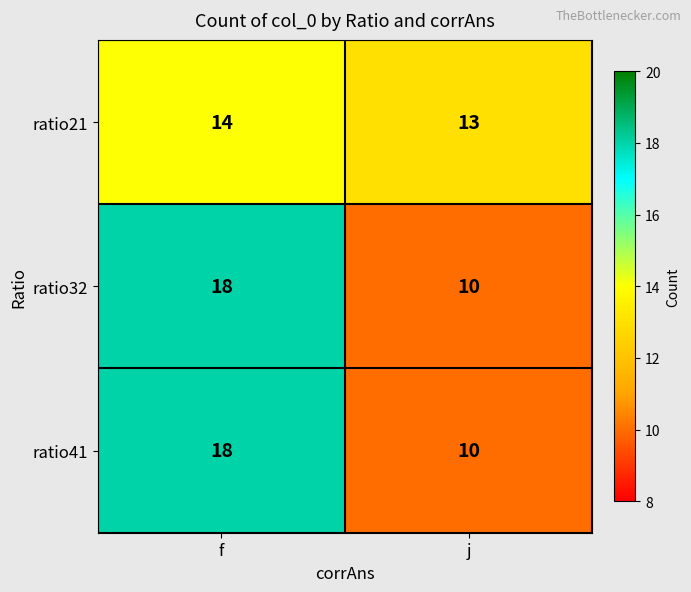

Is it true that ratio41 equals 10 at j?

True